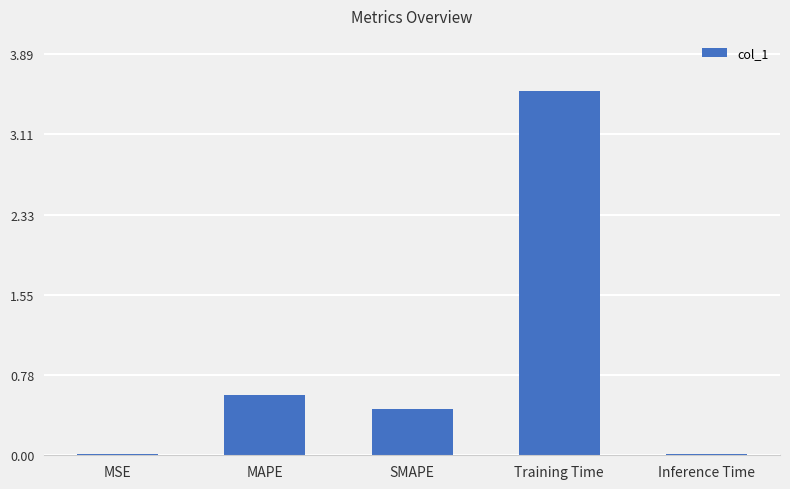

Which has a higher value, MAPE or Training Time?

Training Time